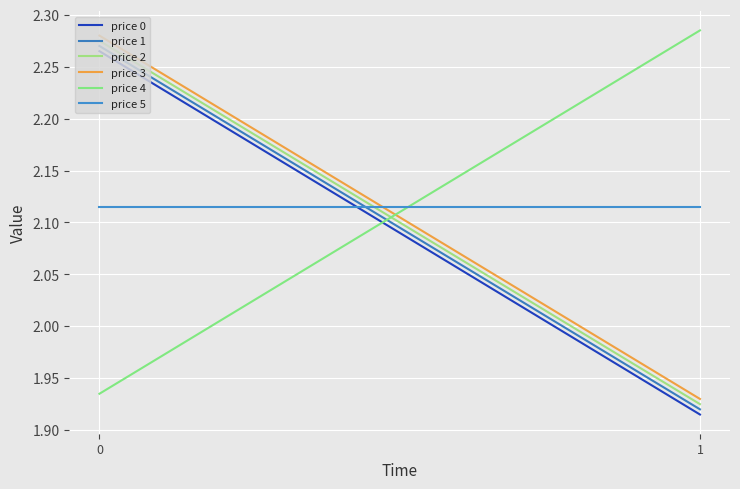

At which label does price 0 reach its minimum?

1